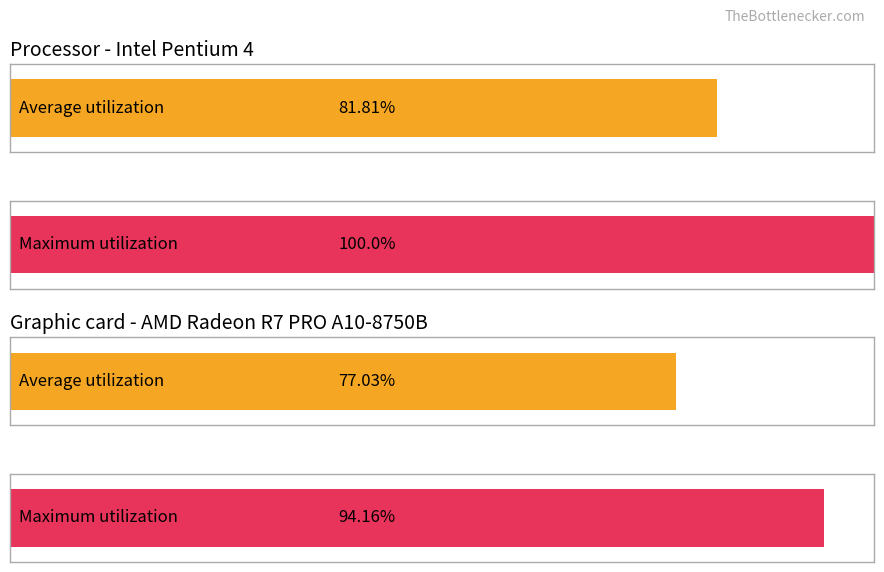

How many distinct data groups are displayed?

2